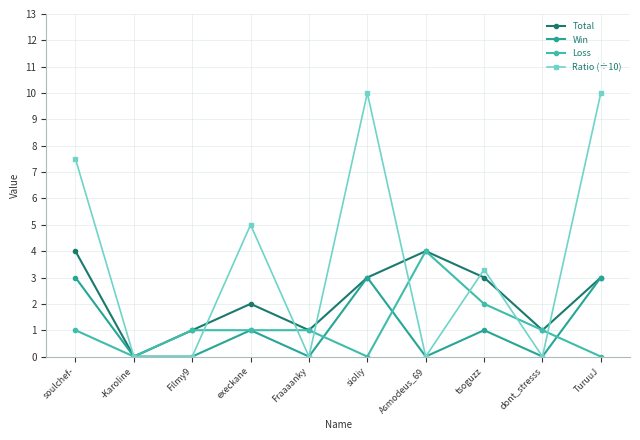

Is it true that Total equals 2.0 at execkane?

True